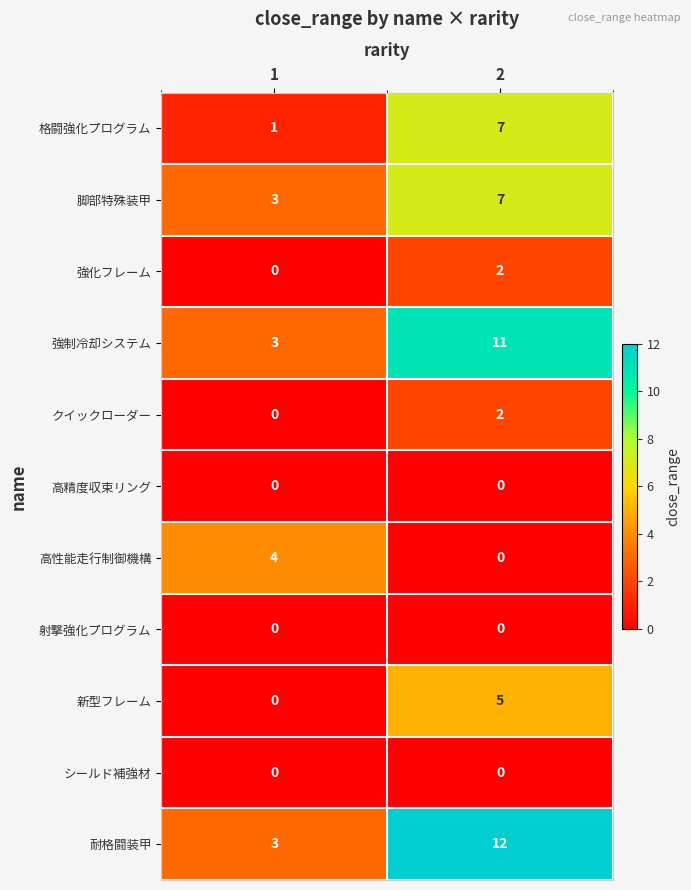

The value of クイックローダー at 2 is 1. True or false?

False